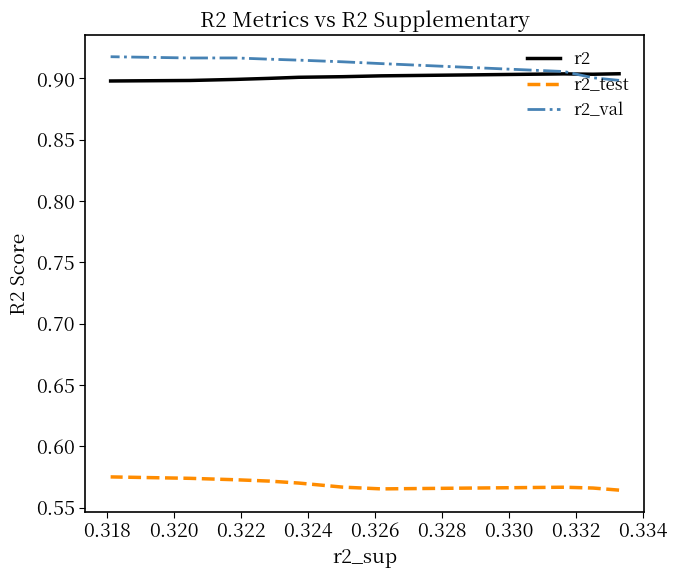

True or false: r2_val has more than 1 points higher than both neighbors.

False